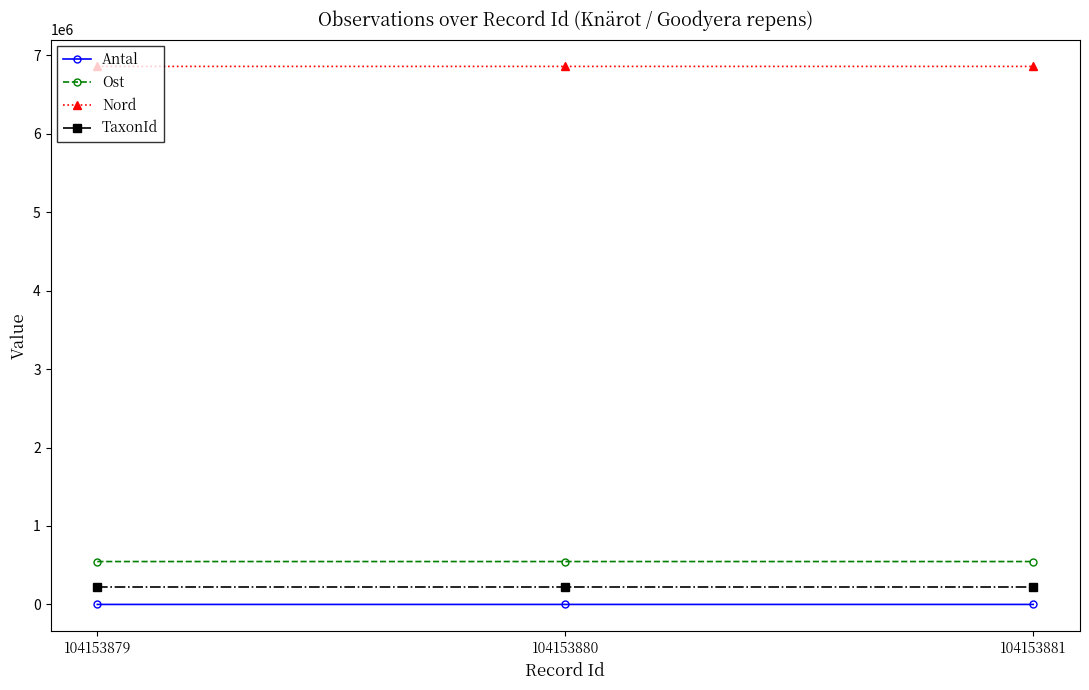

Does the chart have visible grid lines?

No